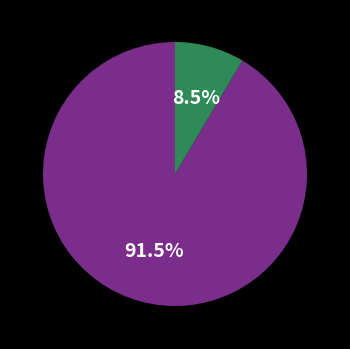

Is there any slice that represents more than half of the pie?

Yes